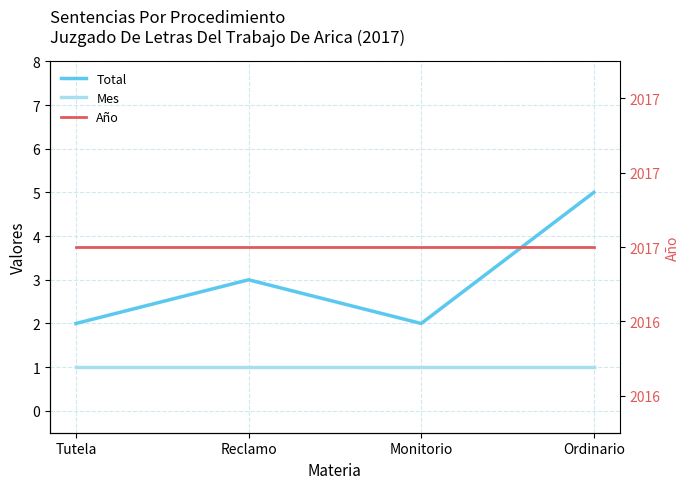

How many categories are shown in the chart?

4